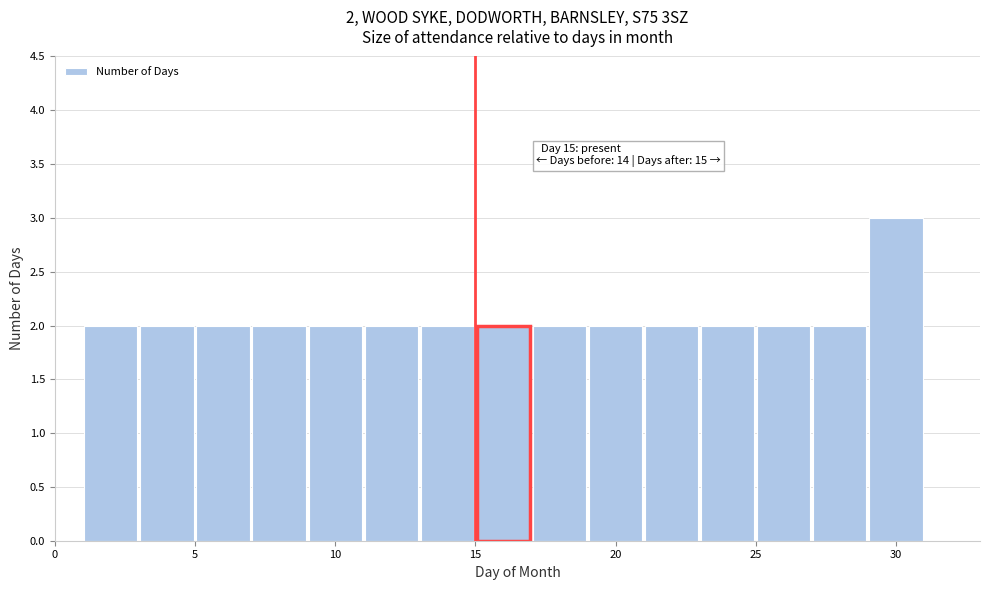

Over which range of the x-axis is the bar tallest?

29 to 31